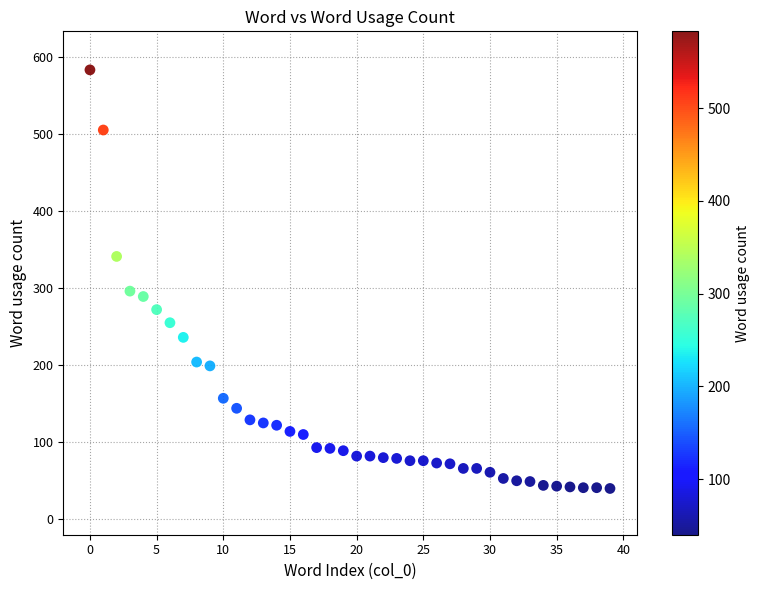

What is the range of Y values (max minus min)?

543